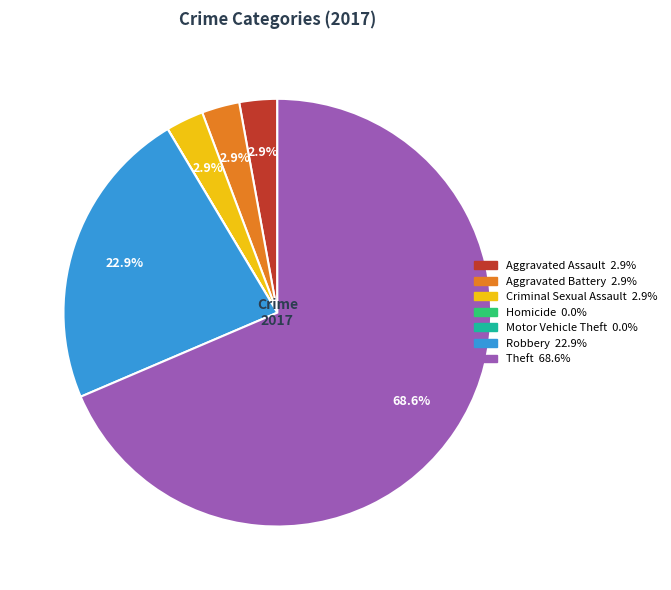

Does Aggravated Assault account for over 50% of the chart?

No